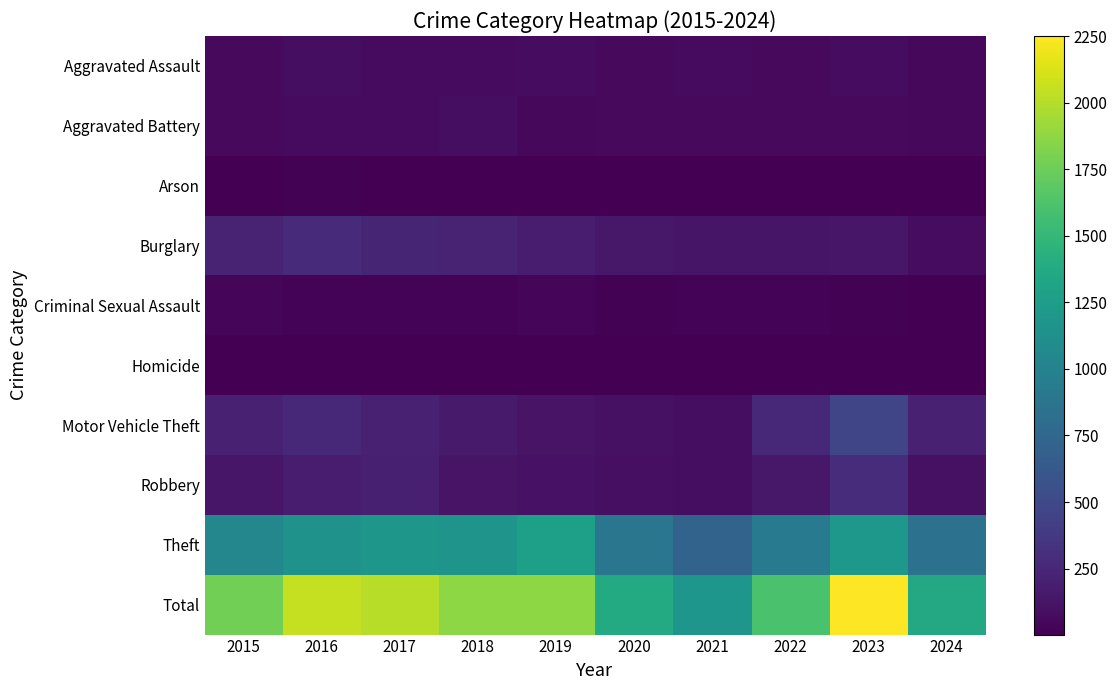

Reading left to right, transcribe all the data shown in this chart.

Aggravated Assault: 2015=56	2016=88	2017=72	2018=72	2019=80	2020=62	2021=66	2022=61	2023=79	2024=54
Aggravated Battery: 2015=60	2016=66	2017=71	2018=86	2019=53	2020=57	2021=60	2022=56	2023=56	2024=52
Arson: 2015=10	2016=12	2017=7	2018=7	2019=5	2020=7	2021=6	2022=3	2023=2	2024=7
Burglary: 2015=216	2016=266	2017=237	2018=218	2019=182	2020=146	2021=133	2022=130	2023=134	2024=73
Criminal Sexual Assault: 2015=29	2016=26	2017=22	2018=24	2019=31	2020=16	2021=26	2022=21	2023=18	2024=9
Homicide: 2015=5	2016=4	2017=4	2018=4	2019=4	2020=5	2021=6	2022=7	2023=3	2024=2
Motor Vehicle Theft: 2015=212	2016=259	2017=208	2018=163	2019=123	2020=99	2021=82	2022=259	2023=472	2024=206
Robbery: 2015=139	2016=178	2017=202	2018=121	2019=116	2020=97	2021=88	2022=151	2023=284	2024=101
Theft: 2015=1041	2016=1151	2017=1188	2018=1170	2019=1272	2020=884	2021=716	2022=920	2023=1203	2024=854
Total: 2015=1768	2016=2050	2017=2011	2018=1865	2019=1866	2020=1373	2021=1183	2022=1608	2023=2251	2024=1358